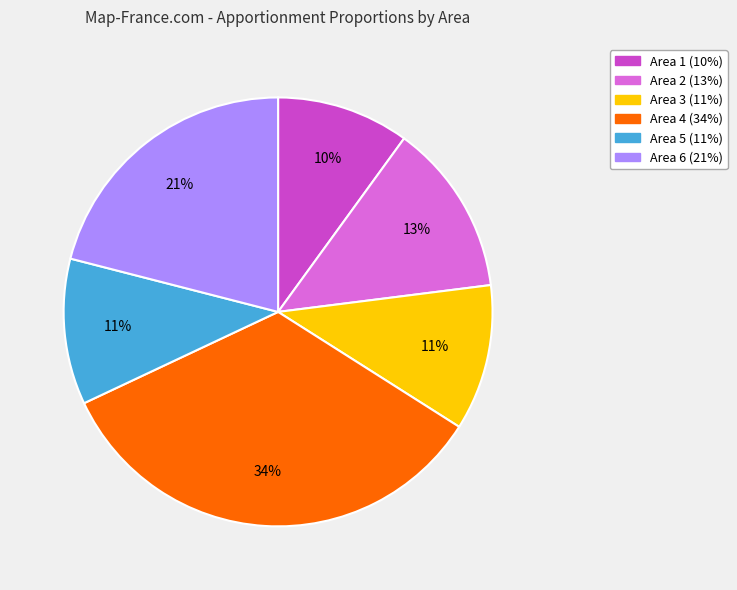

Do Area 5 and Area 1 together represent more than half of the pie?

No